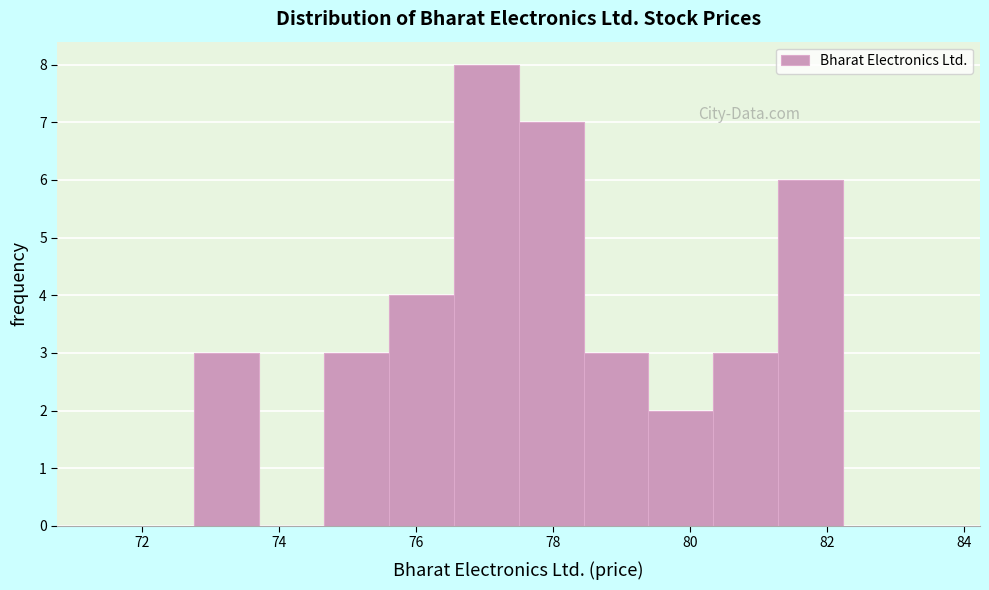

Over which range of the x-axis is the bar tallest?

76.6 to 77.4